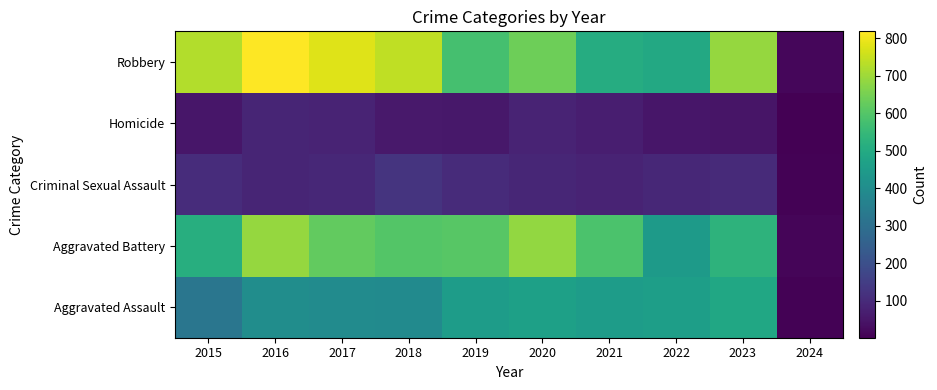

Reading right to left, list all the values displayed in this chart.

Aggravated Assault: 2024=6	2023=487	2022=458	2021=452	2020=466	2019=452	2018=392	2017=396	2016=402	2015=323
Aggravated Battery: 2024=12	2023=530	2022=446	2021=587	2020=686	2019=608	2018=600	2017=623	2016=691	2015=515
Criminal Sexual Assault: 2024=6	2023=97	2022=93	2021=81	2020=89	2019=102	2018=123	2017=91	2016=87	2015=105
Homicide: 2024=1	2023=48	2022=49	2021=69	2020=81	2019=53	2018=56	2017=82	2016=87	2015=50
Robbery: 2024=15	2023=689	2022=496	2021=506	2020=637	2019=577	2018=741	2017=780	2016=819	2015=726